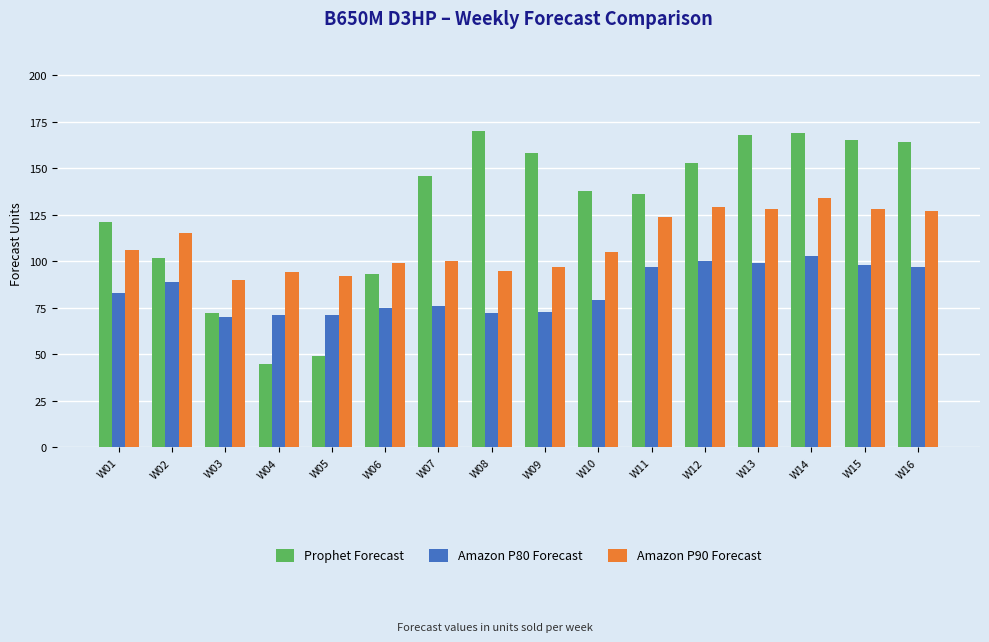

Reading left to right, list all the values displayed in this chart.

Prophet Forecast: 121	102	72	45	49	93	146	170	158	138	136	153	168	169	165	164
Amazon P80 Forecast: 83	89	70	71	71	75	76	72	73	79	97	100	99	103	98	97
Amazon P90 Forecast: 106	115	90	94	92	99	100	95	97	105	124	129	128	134	128	127